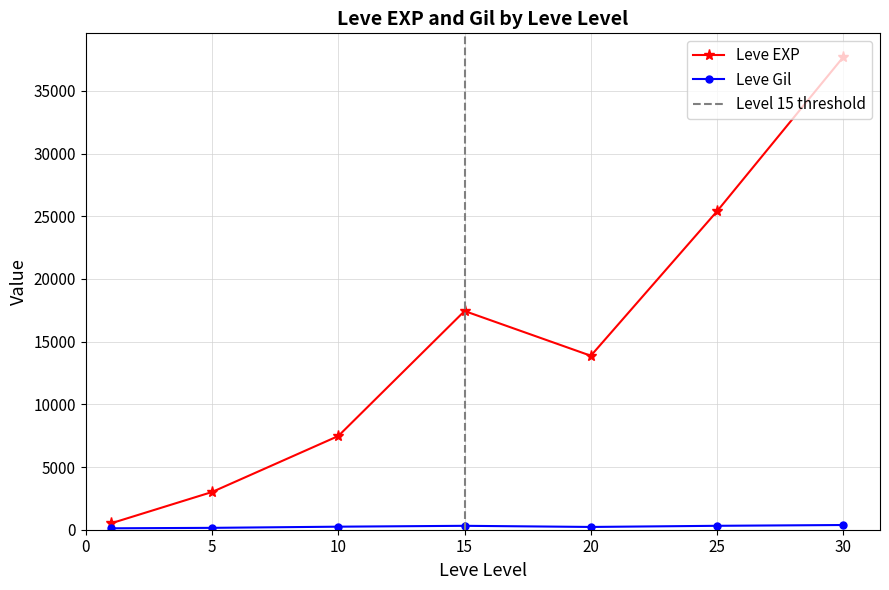

Which series changed the most between 25 and 30?

Leve EXP